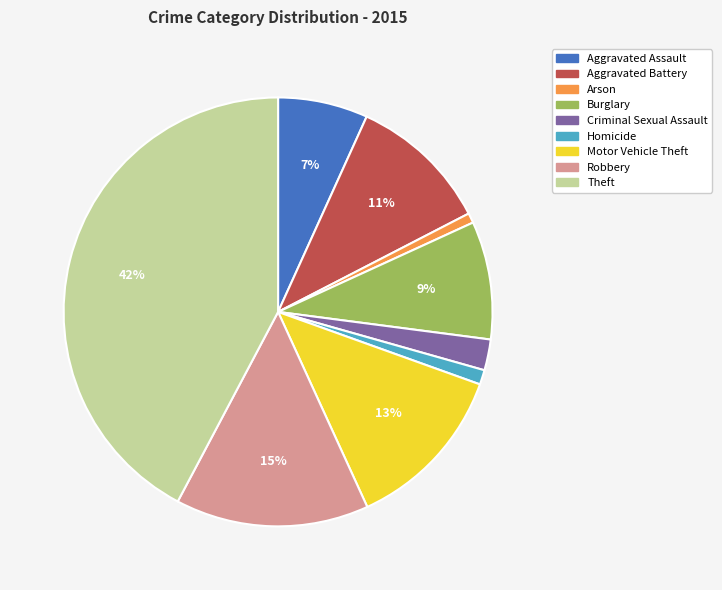

Combined, do Motor Vehicle Theft and Theft account for over 50%?

Yes